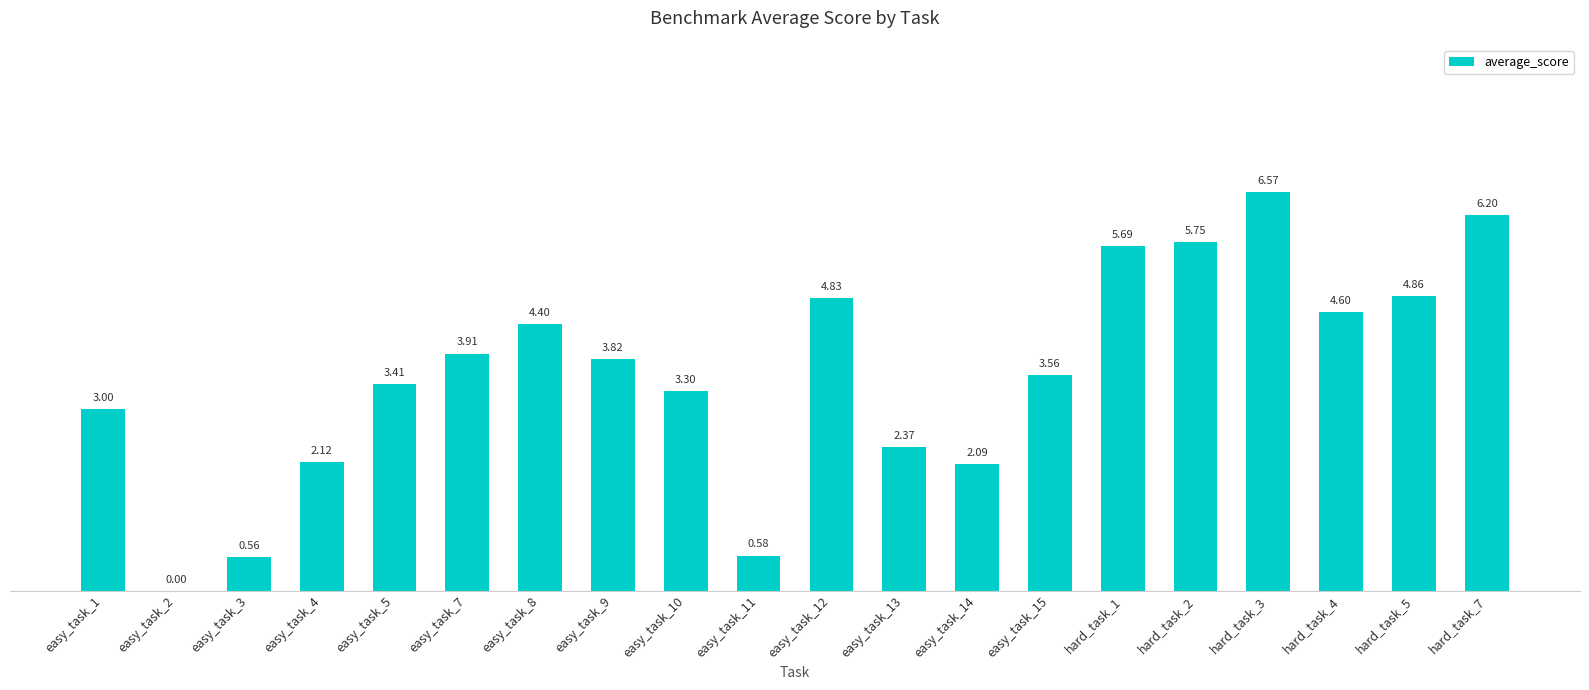

What is the sum of all values?

71.6